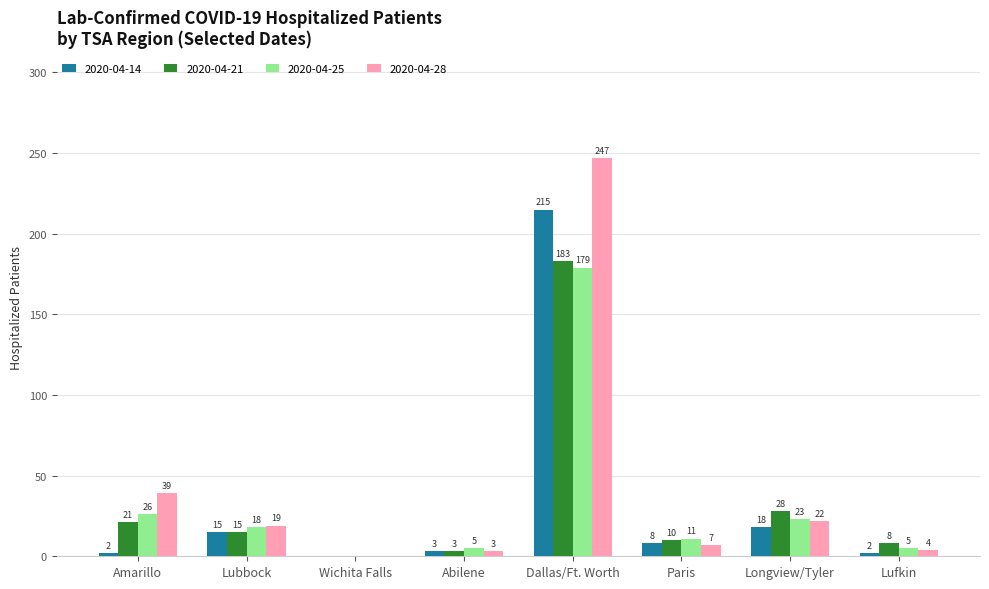

What is the sum of the 2020-04-14 values at Abilene and Paris?

11